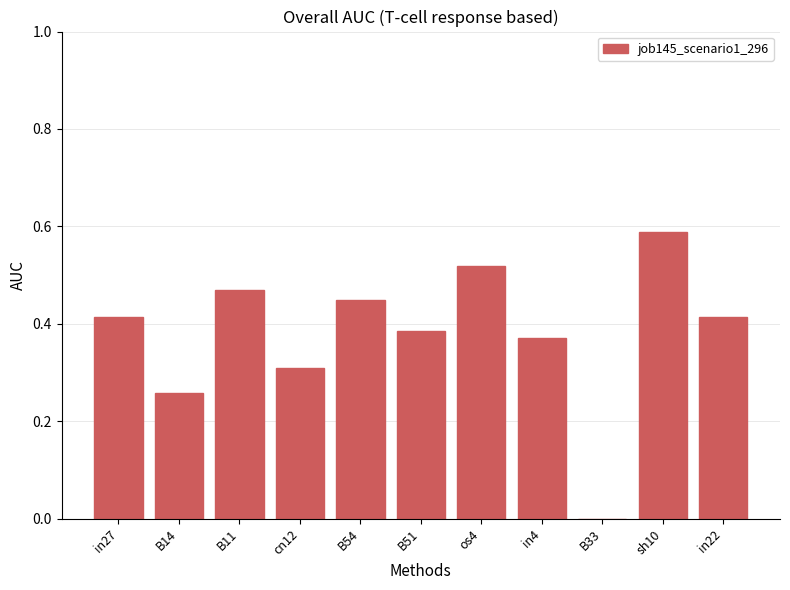

The value at in27 is 0.6. True or false?

False